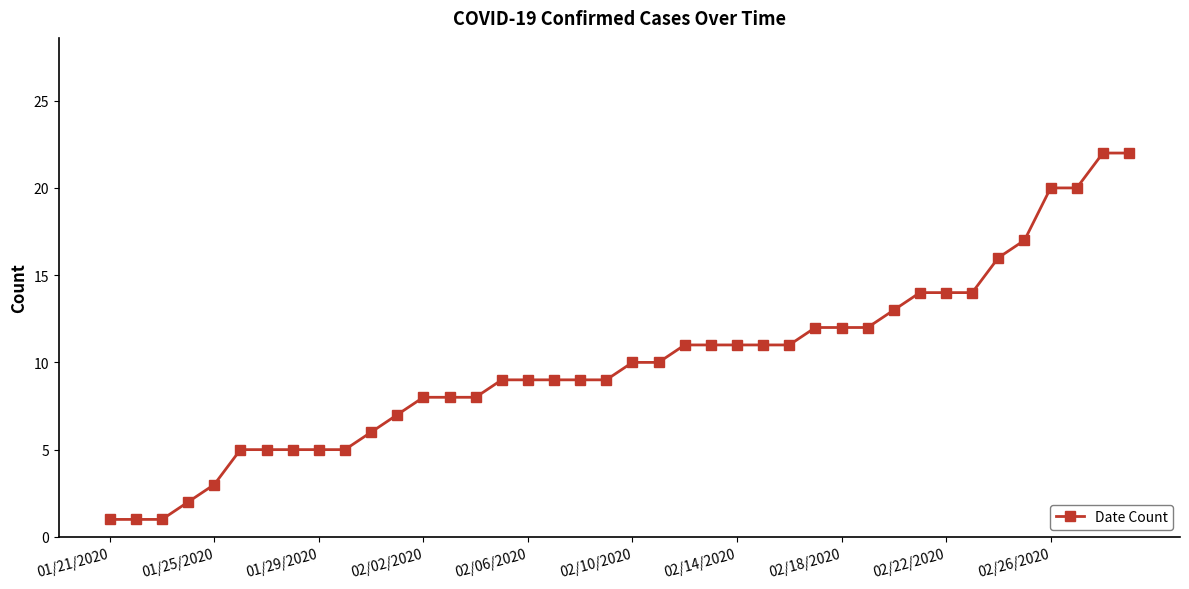

What is the maximum value shown in the chart?

22